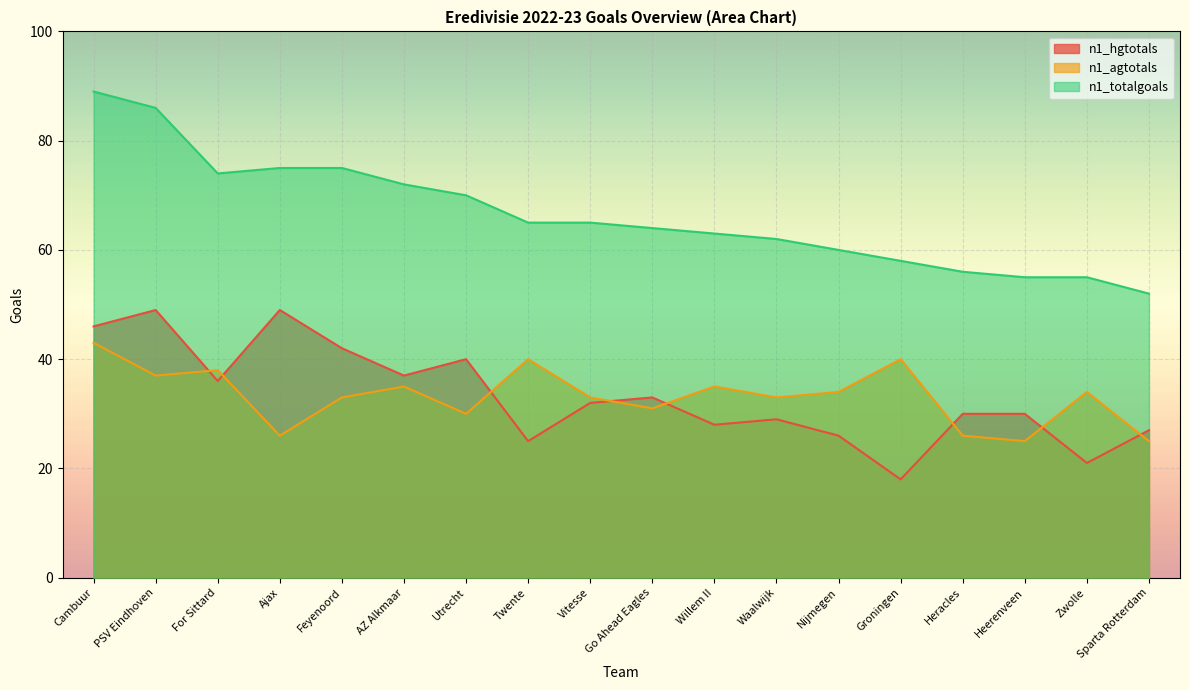

Which category has the highest value across all series?

Cambuur